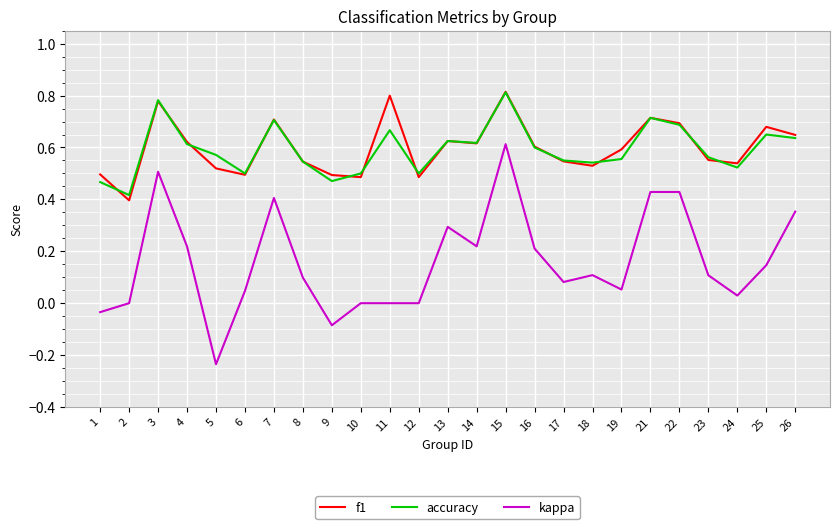

What is the sum of all accuracy values?

14.8